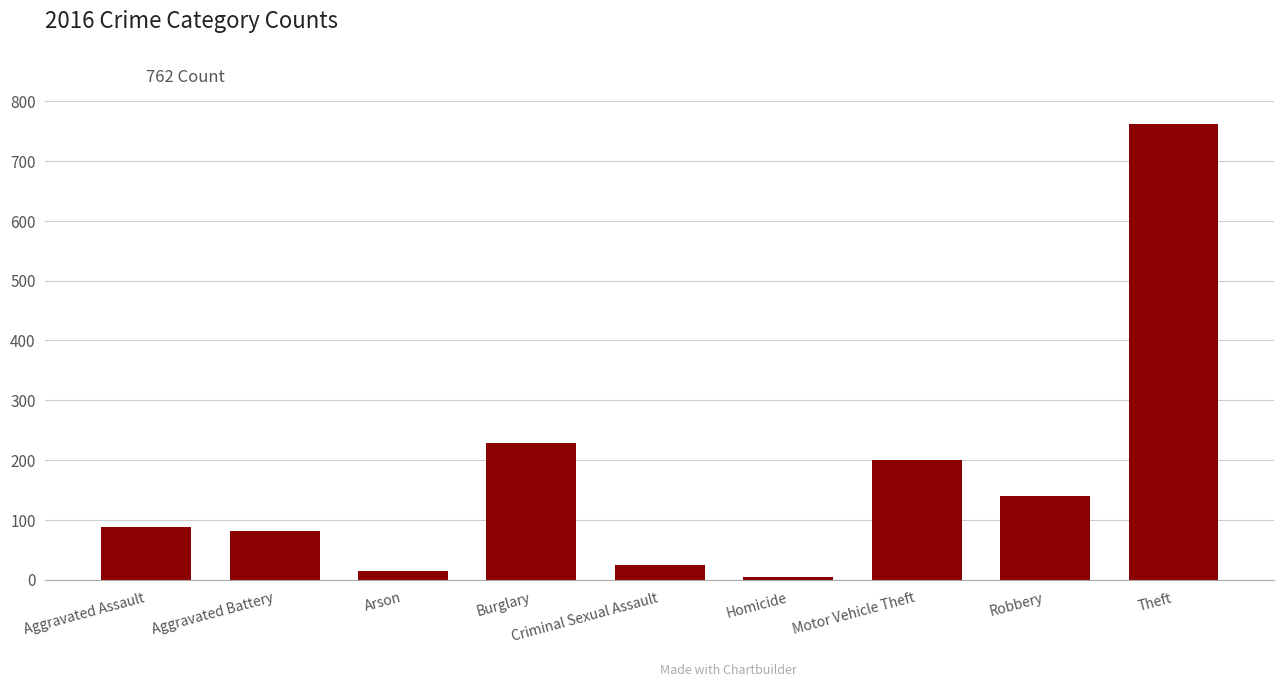

Which category has the highest value across all series?

Theft